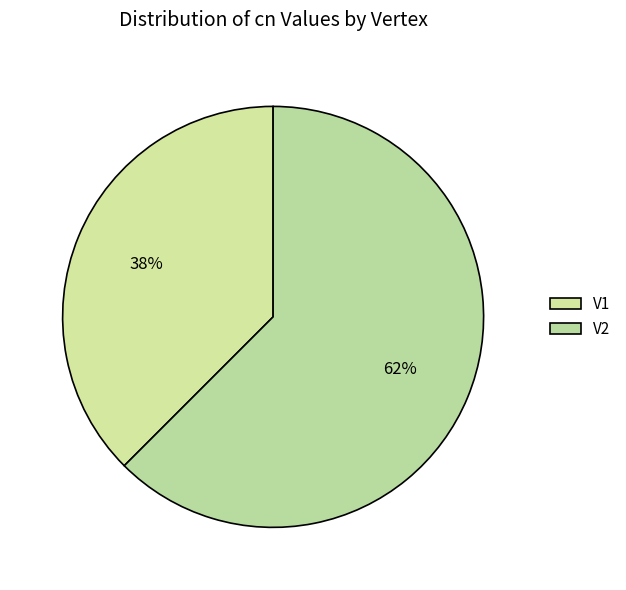

How many segments does this pie chart have?

2